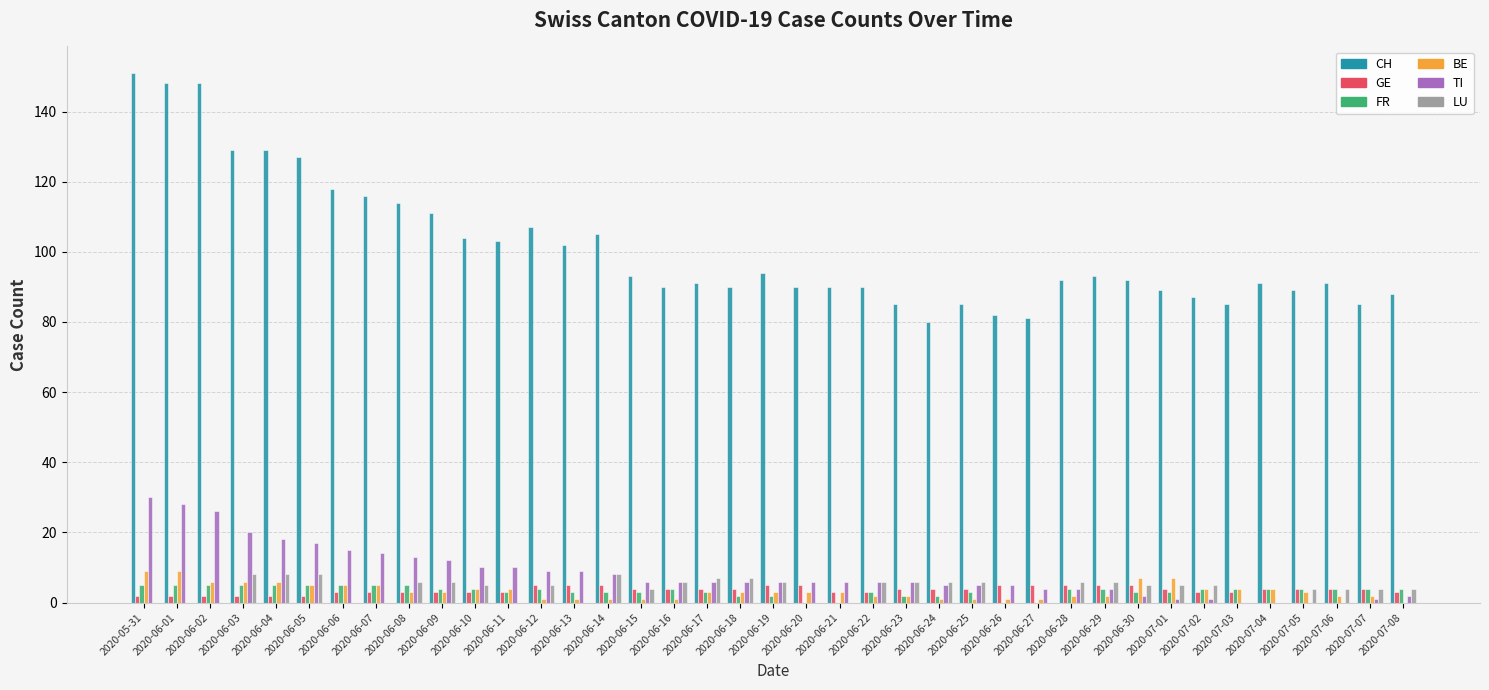

What is the difference between the LU values at 2020-06-26 and 2020-06-14?

8